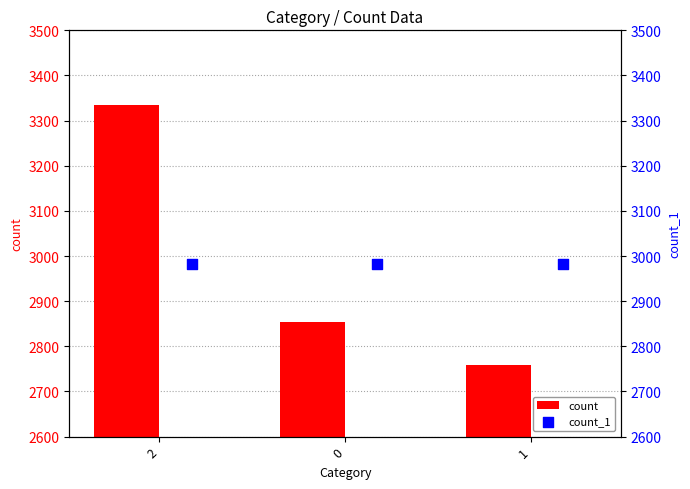

What are all the series names shown in the legend?

count, count_1